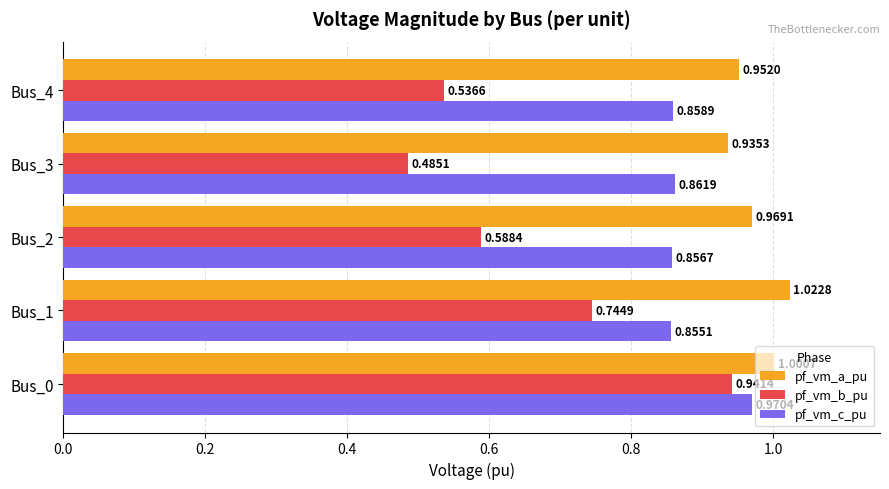

What is the total value across all series at Bus_0?

2.9